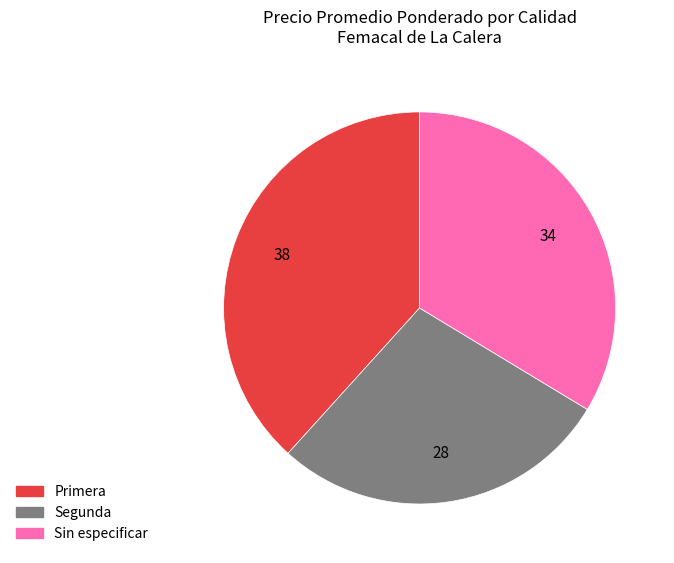

True or false: Segunda accounts for 33% of the total.

False